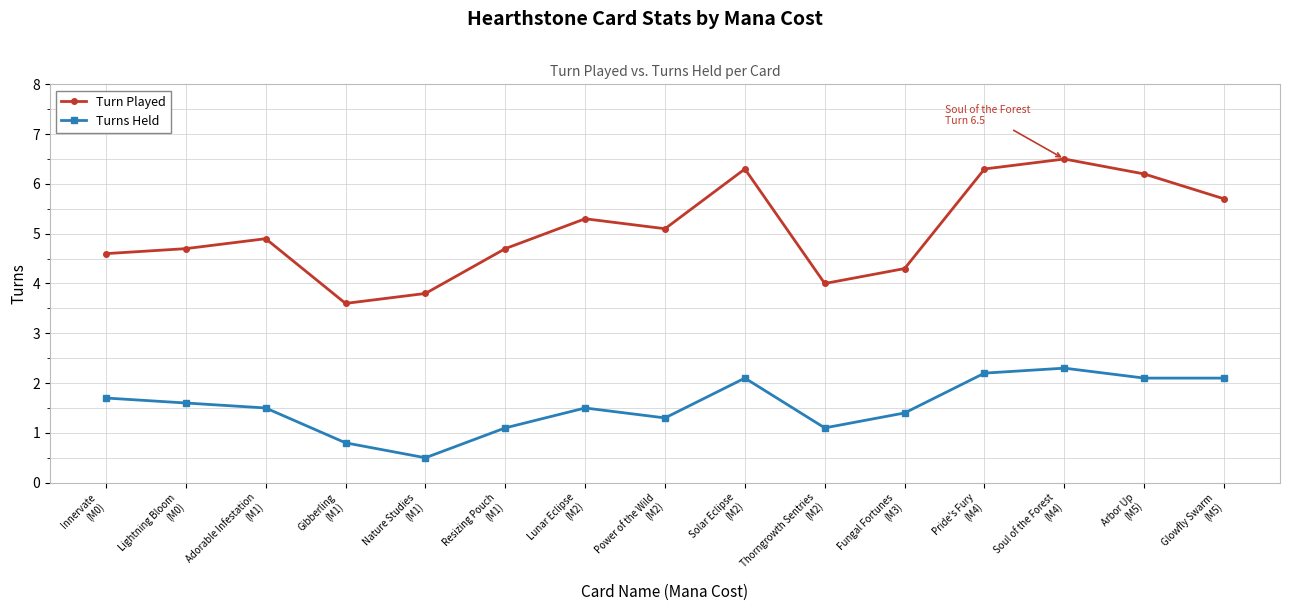

Reading left to right, transcribe all the data shown in this chart.

Turn Played: 4.6	4.7	4.9	3.6	3.8	4.7	5.3	5.1	6.3	4.0	4.3	6.3	6.5	6.2	5.7
Turns Held: 1.7	1.6	1.5	0.8	0.5	1.1	1.5	1.3	2.1	1.1	1.4	2.2	2.3	2.1	2.1